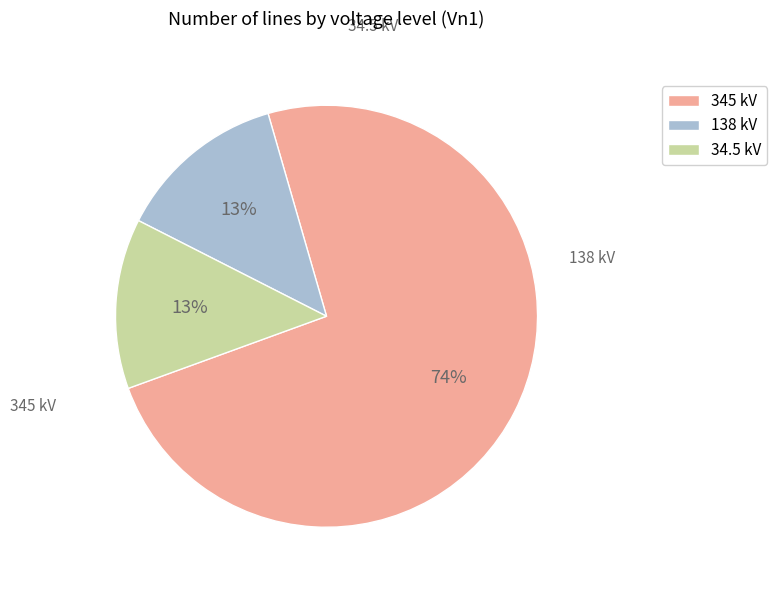

To the nearest percent, what portion does 345 represent?

74%